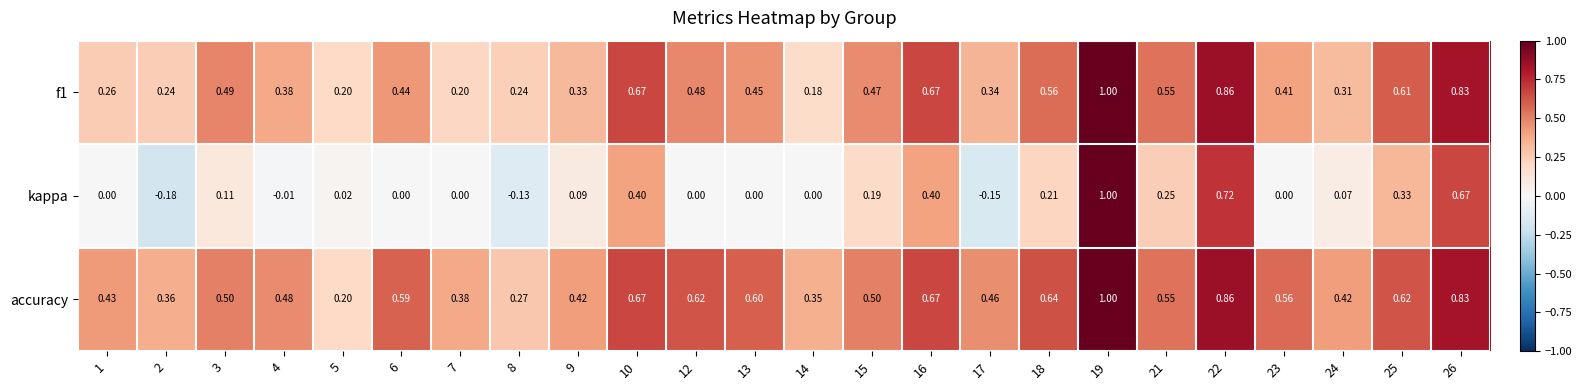

Which series changed the most between 21 and 23?

kappa